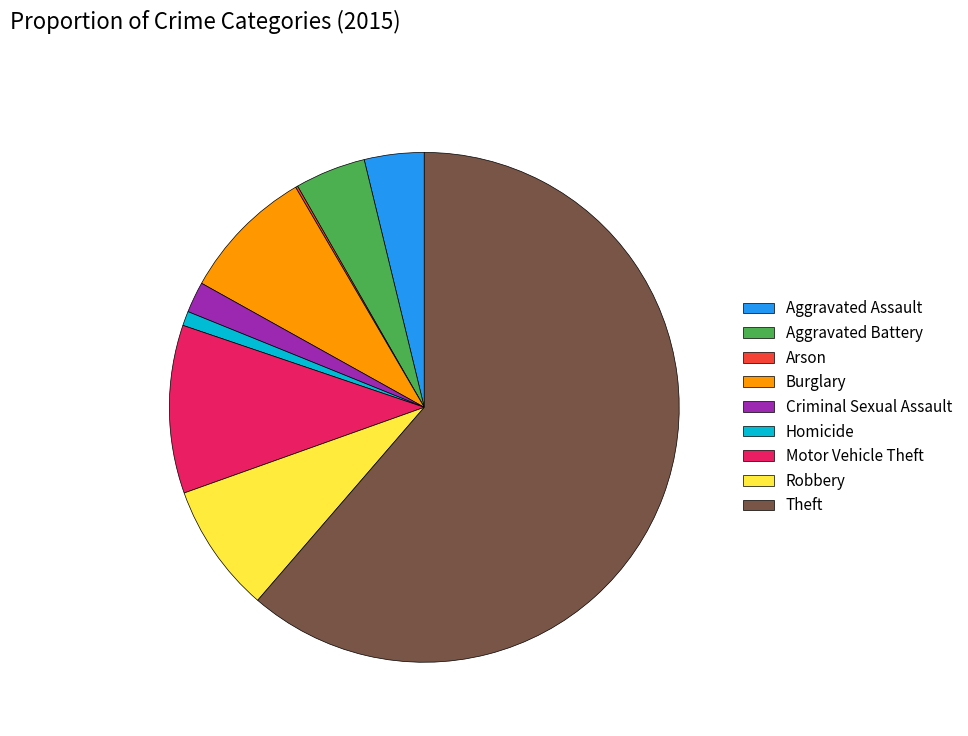

What is the ratio of the value at Robbery to the value at Aggravated Assault?

2.2